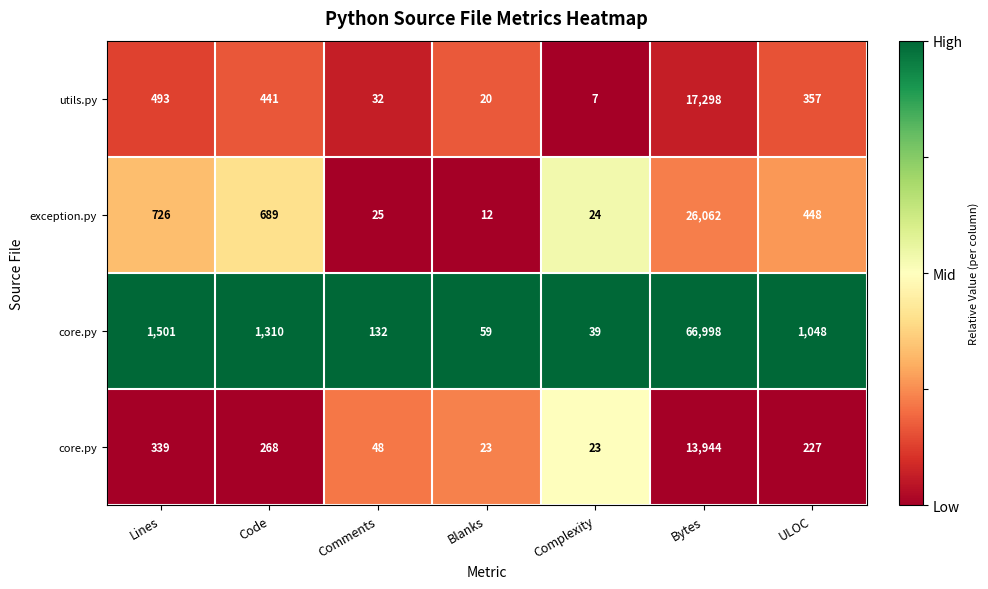

What is the total value across all series at Bytes?

1.3